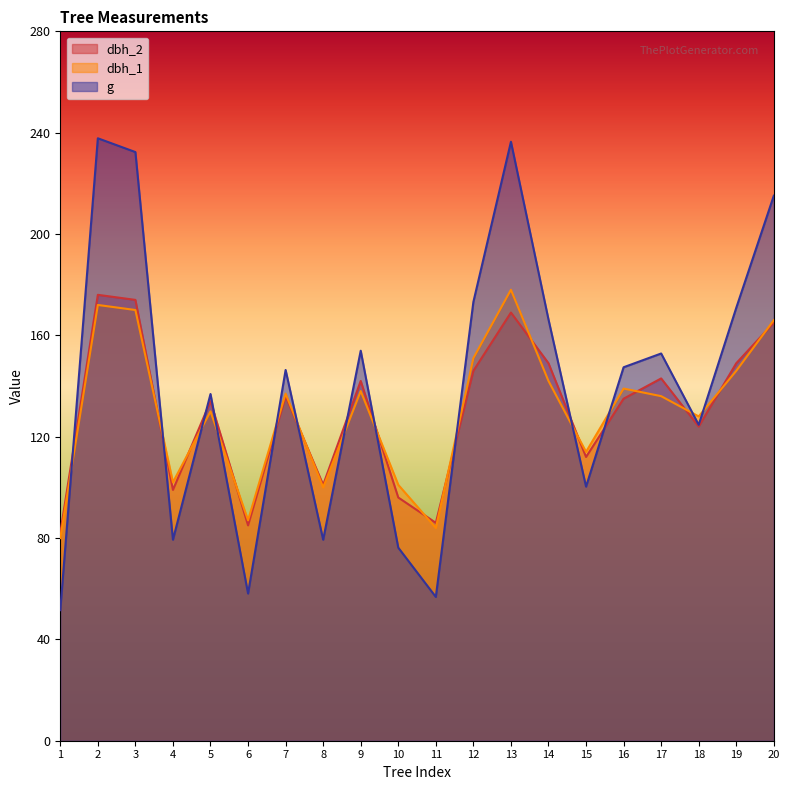

Which category has the highest value in the dbh_1 series?

13